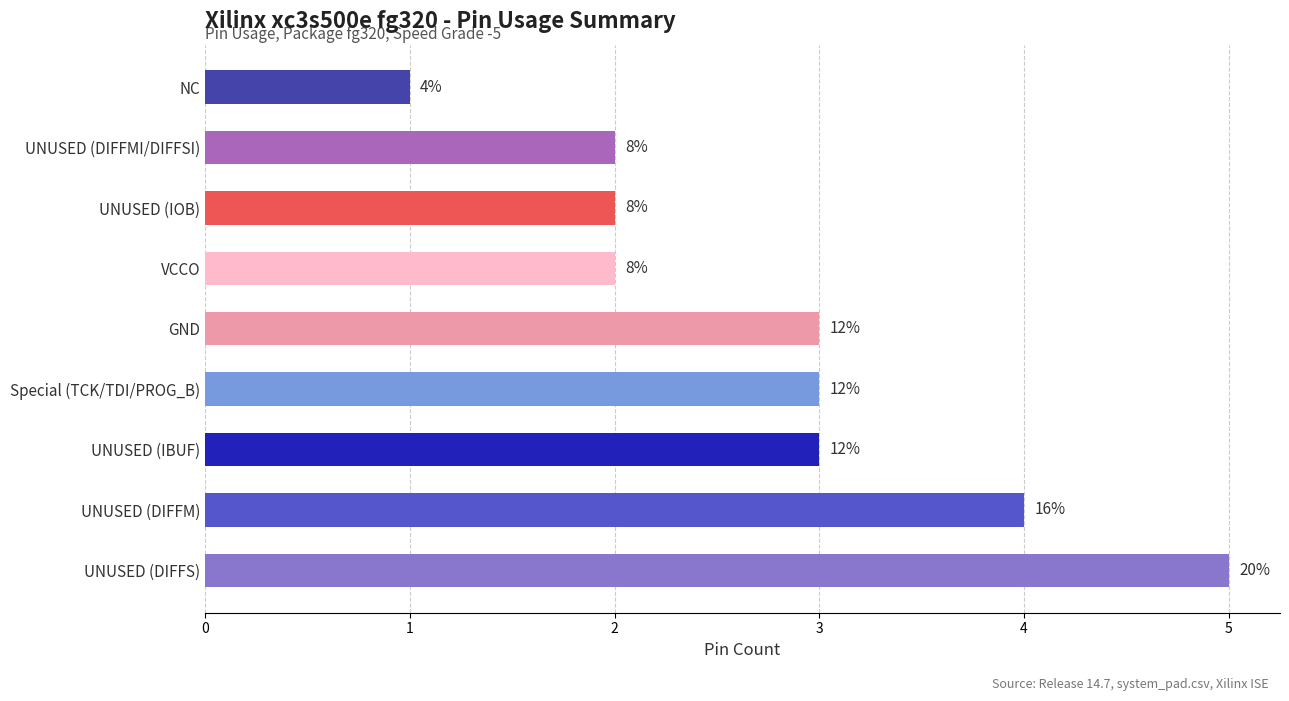

Are the bars horizontal?

Yes